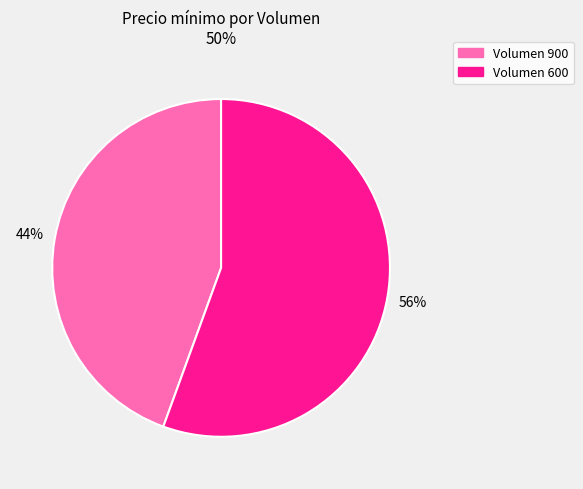

Rank the categories by value from lowest to highest.

Volumen 900, Volumen 600